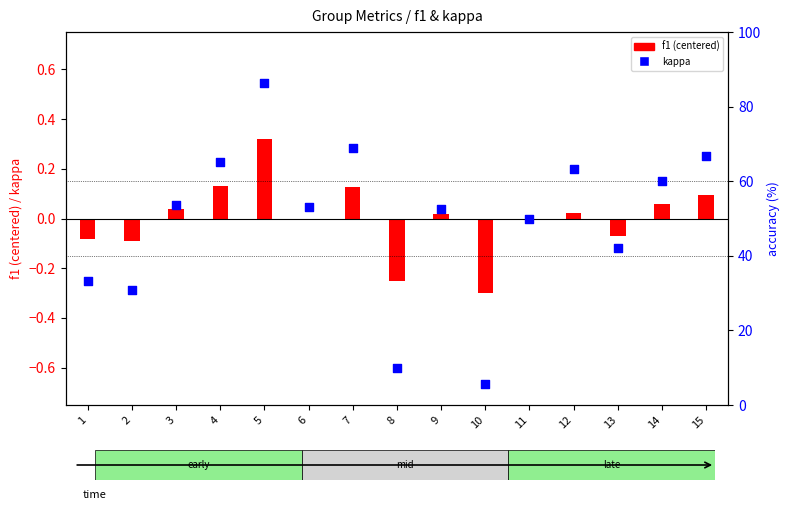

At which category is the sum across all series the highest?

5